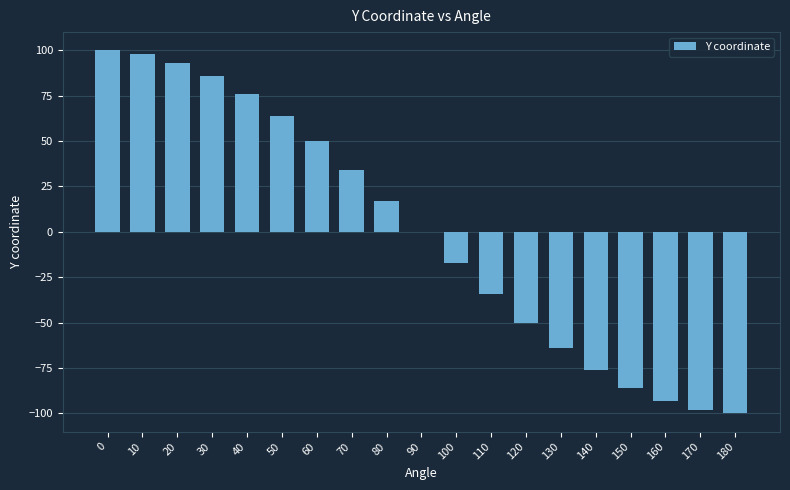

Count the number of categories in the chart.

19